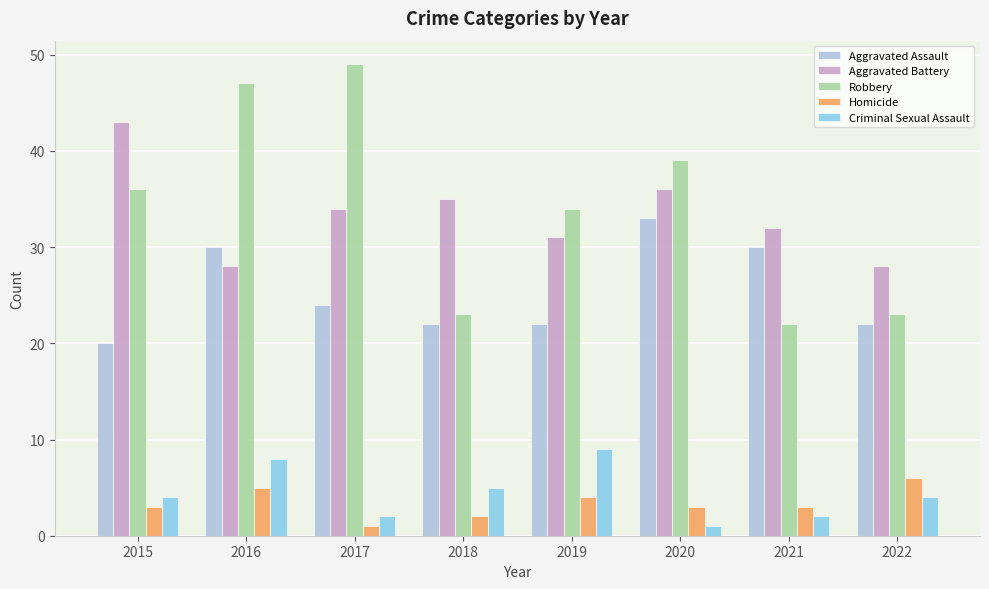

At which category does the chart reach its peak across all series?

2017